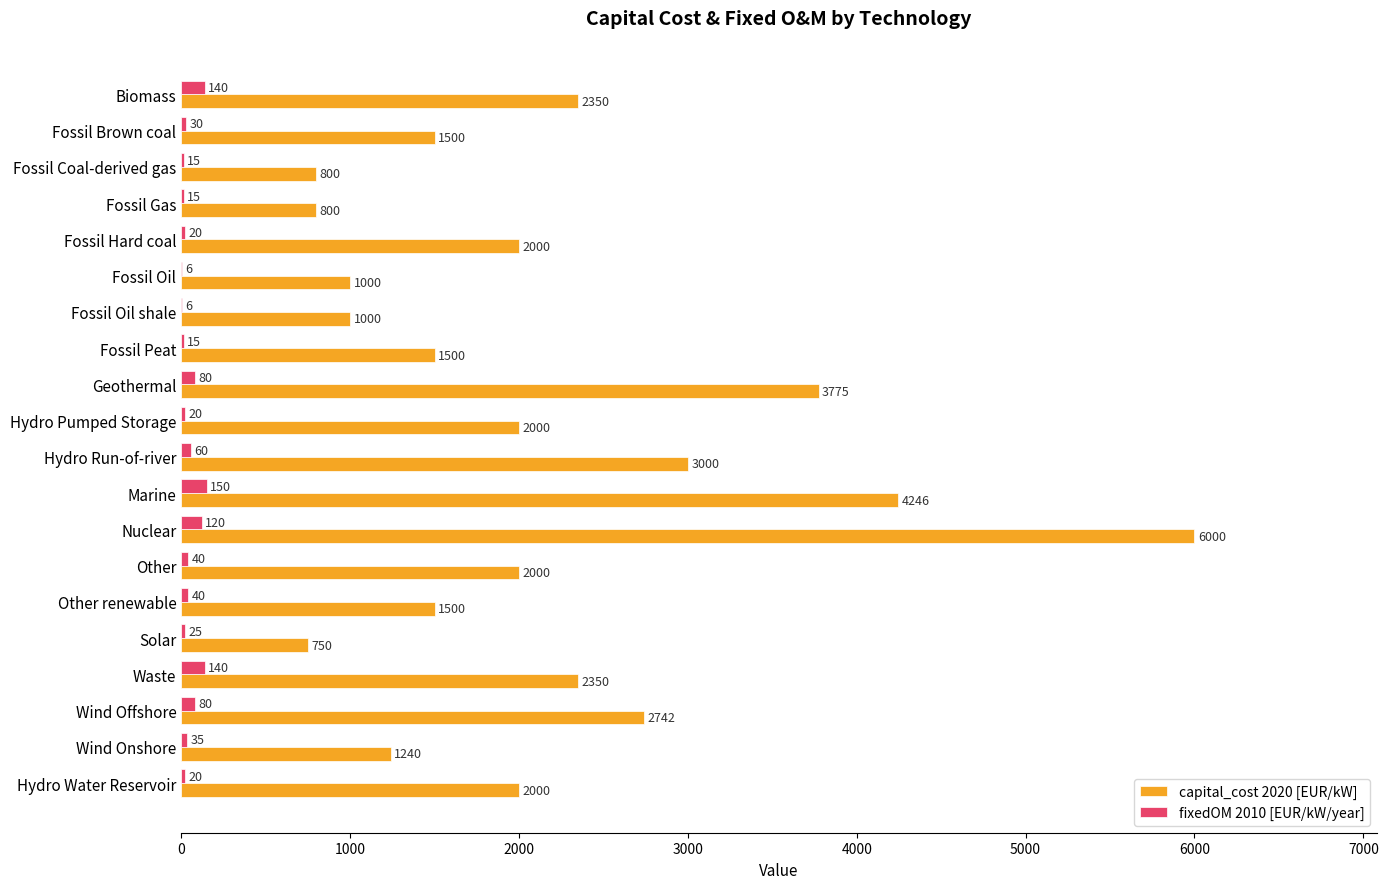

Where is capital_cost 2020 [EUR/kW] nearest to the value 3375?

Hydro Run-of-river